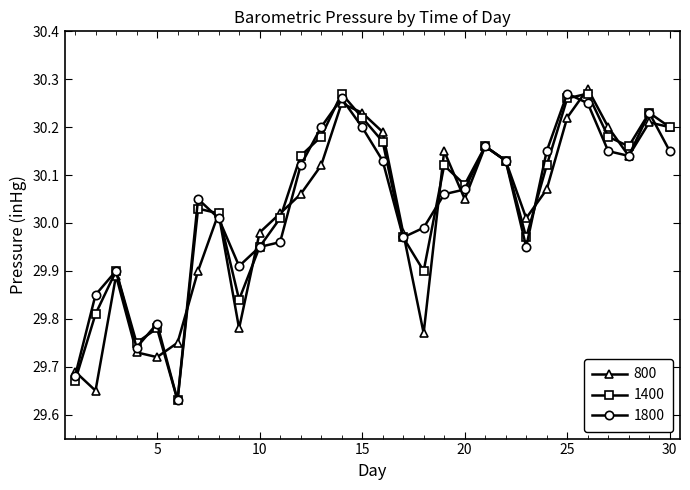

Count the number of data series in this chart.

3